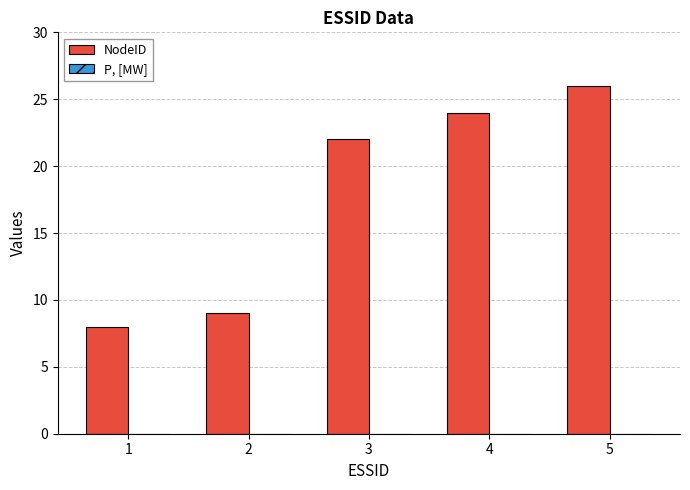

Are the bars grouped side by side (vs. stacked)?

No